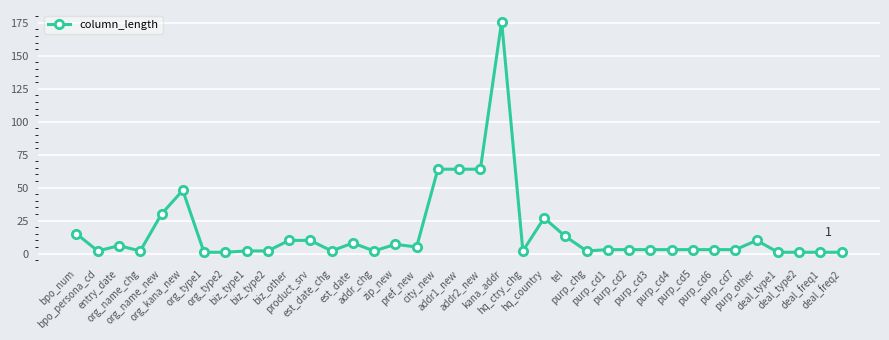

Does the chart display data point markers on the line(s)?

Yes